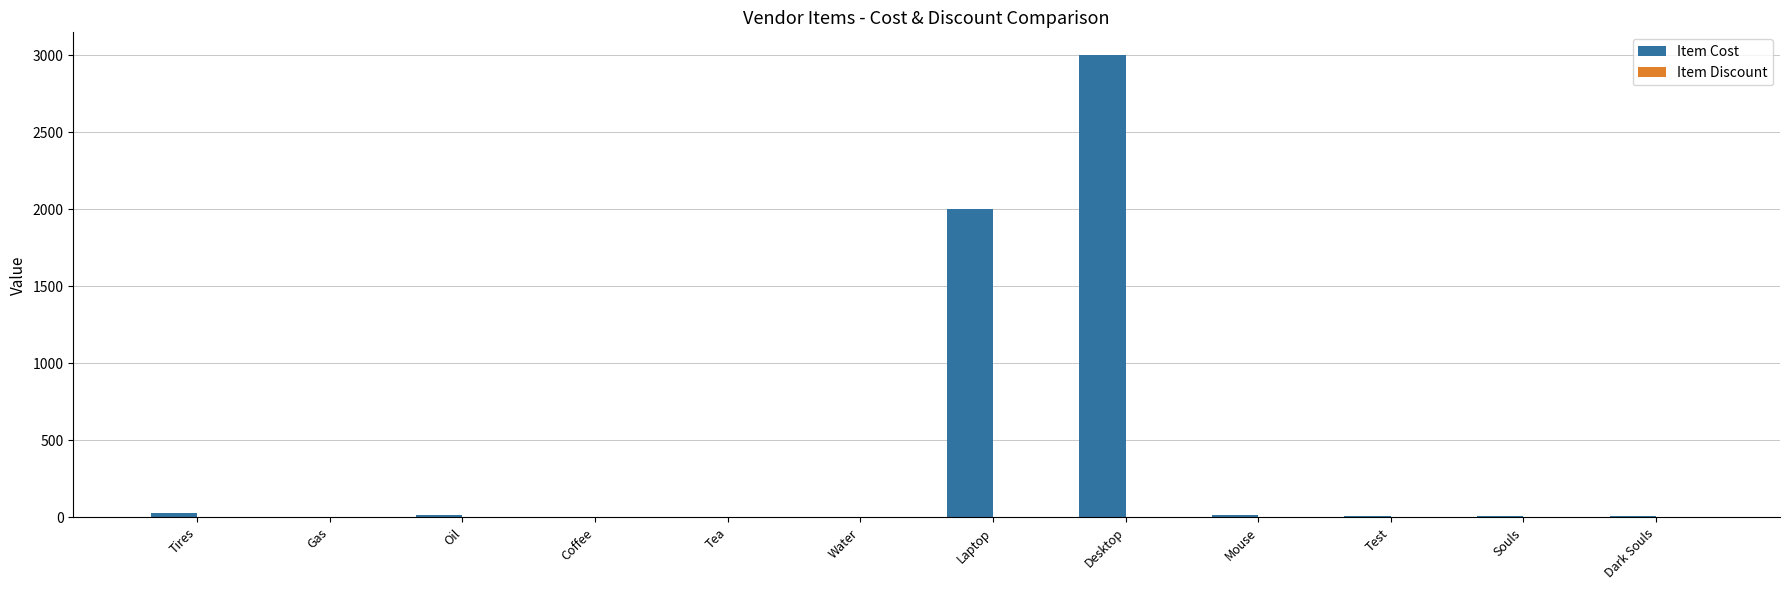

Which series changed the most between Gas and Desktop?

Item Cost